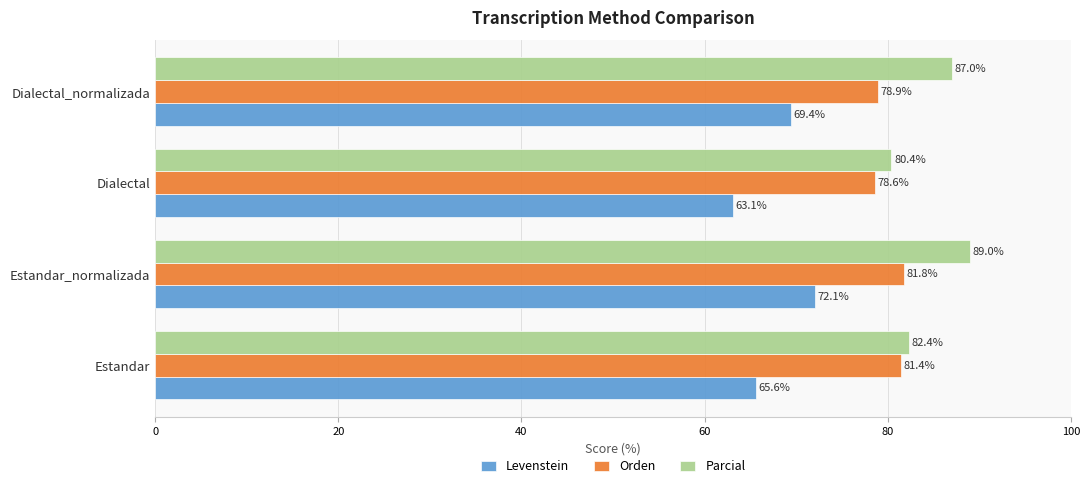

Which category has the highest value in the Orden series?

Estandar_normalizada